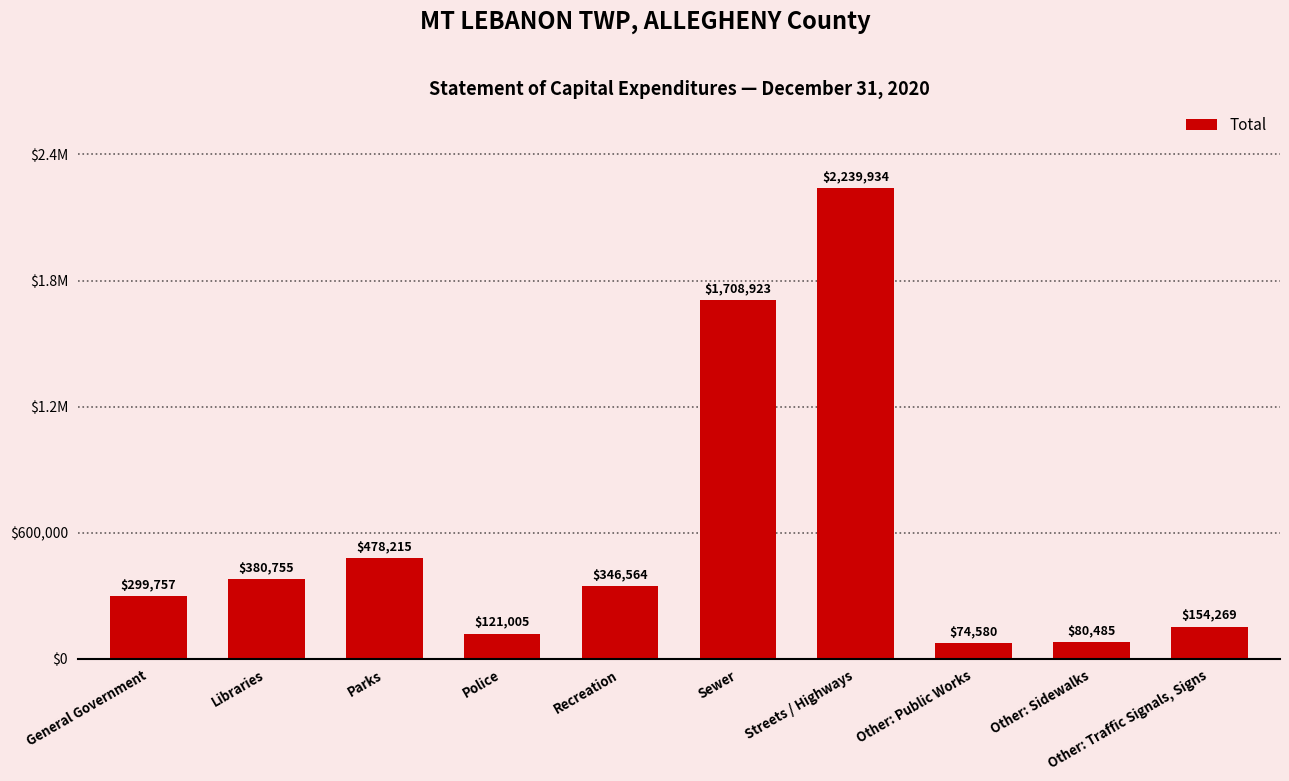

Does the chart contain any negative values?

No